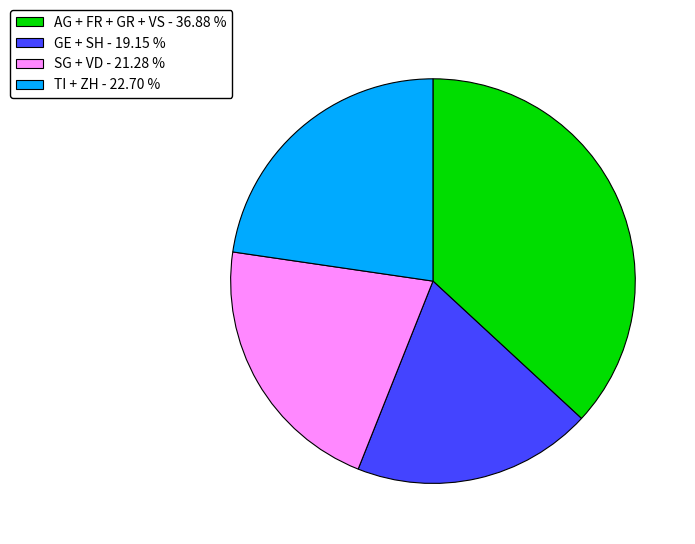

Is the sum of AG + FR + GR + VS - 36.88 % and SG + VD - 21.28 % greater than half?

Yes